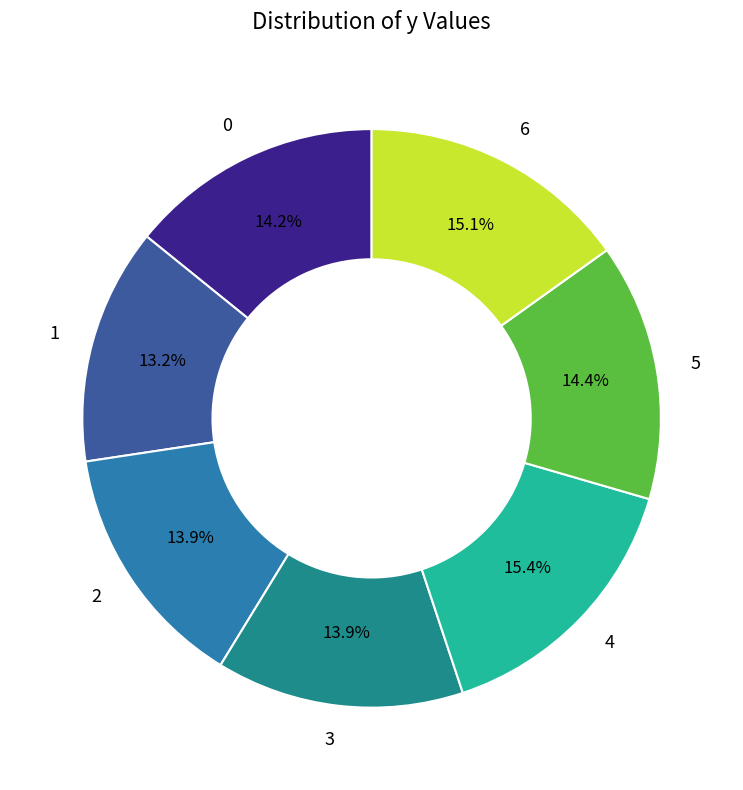

Is it true that 4 is 26% of the pie?

False